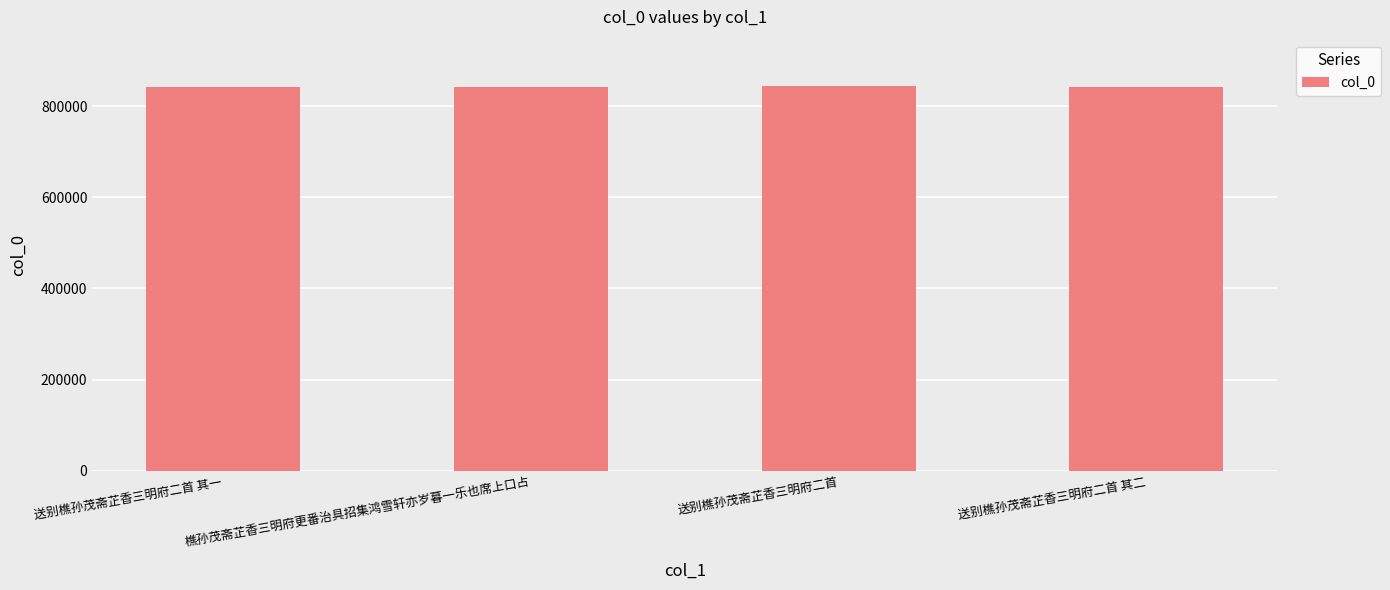

What is the ratio of the value at 送别樵孙茂斋芷香三明府二首 其一 to the value at 樵孙茂斋芷香三明府更番治具招集鸿雪轩亦岁暮一乐也席上口占?

1.0